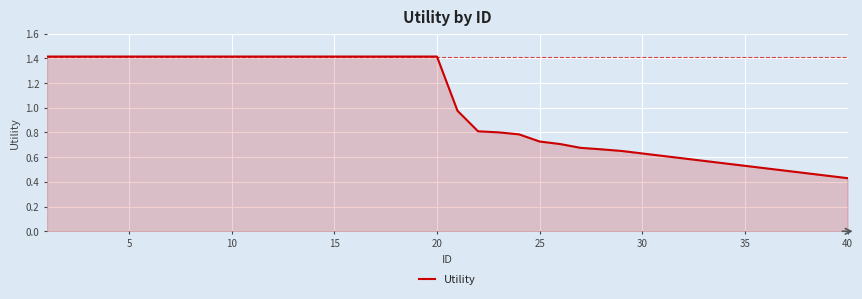

What is the maximum value shown in the chart?

1.4